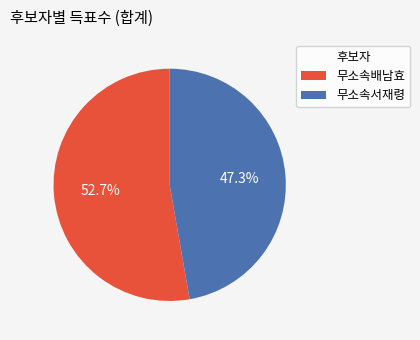

Which category has the biggest portion of the pie?

무소속배남효